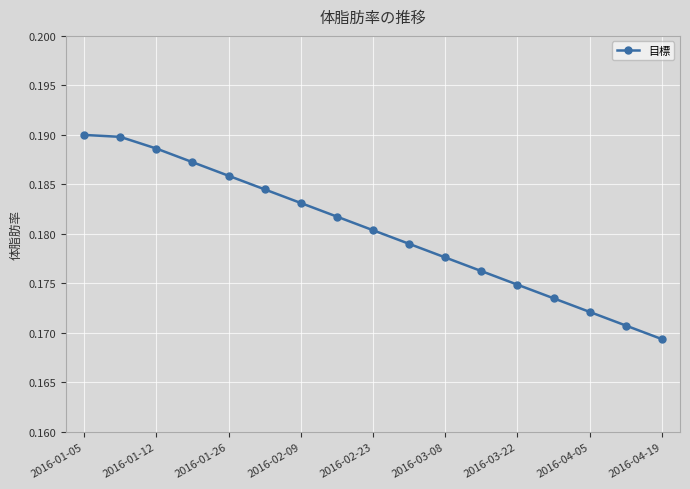

How many lines are shown in the chart?

1